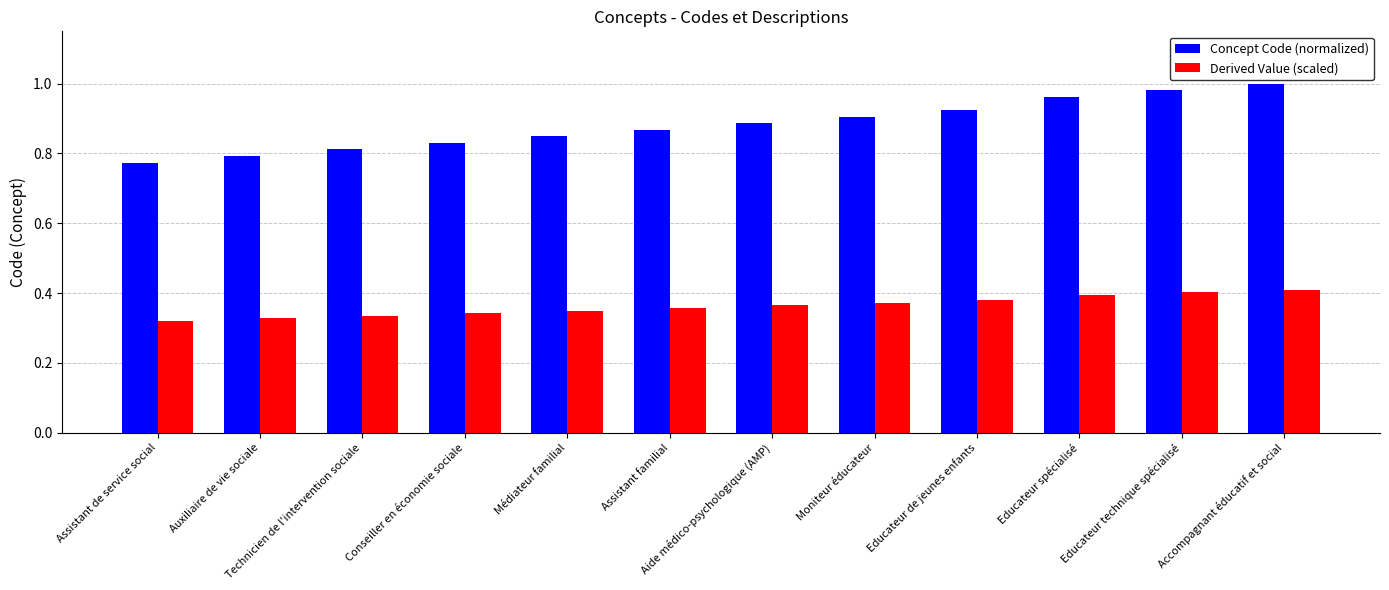

Is the value of Derived Value (scaled) at Médiateur familial greater than the value of Concept Code (normalized) at Conseiller en économie sociale?

No